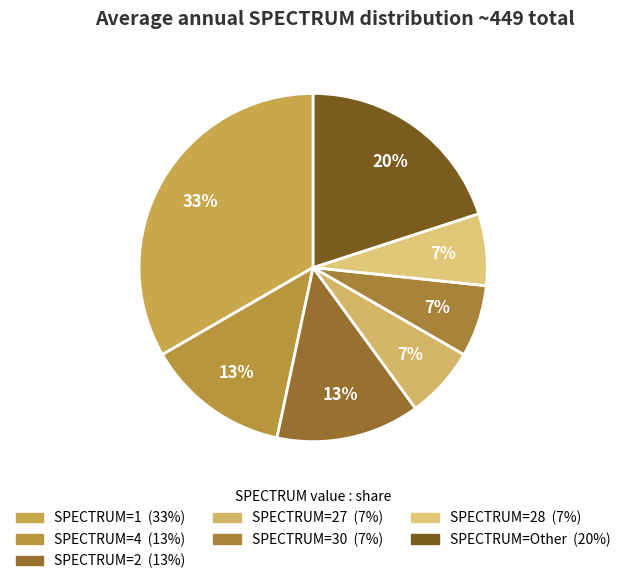

How many segments does this pie chart have?

7